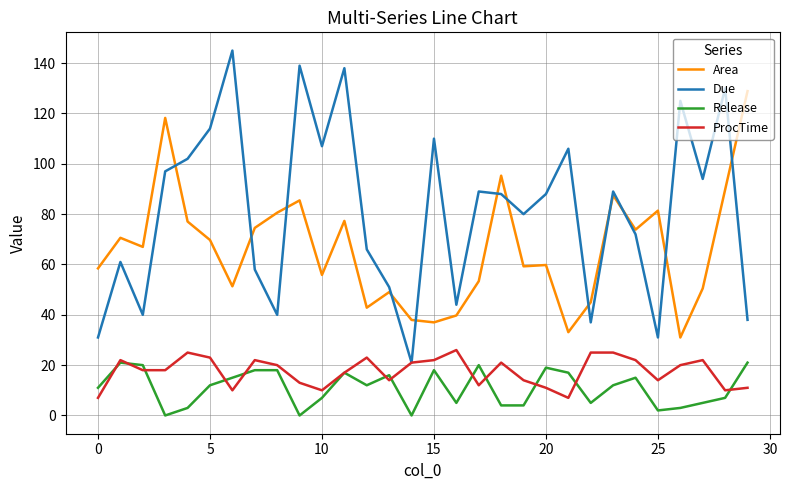

True or false: Area has more than 1 interior local peaks.

True